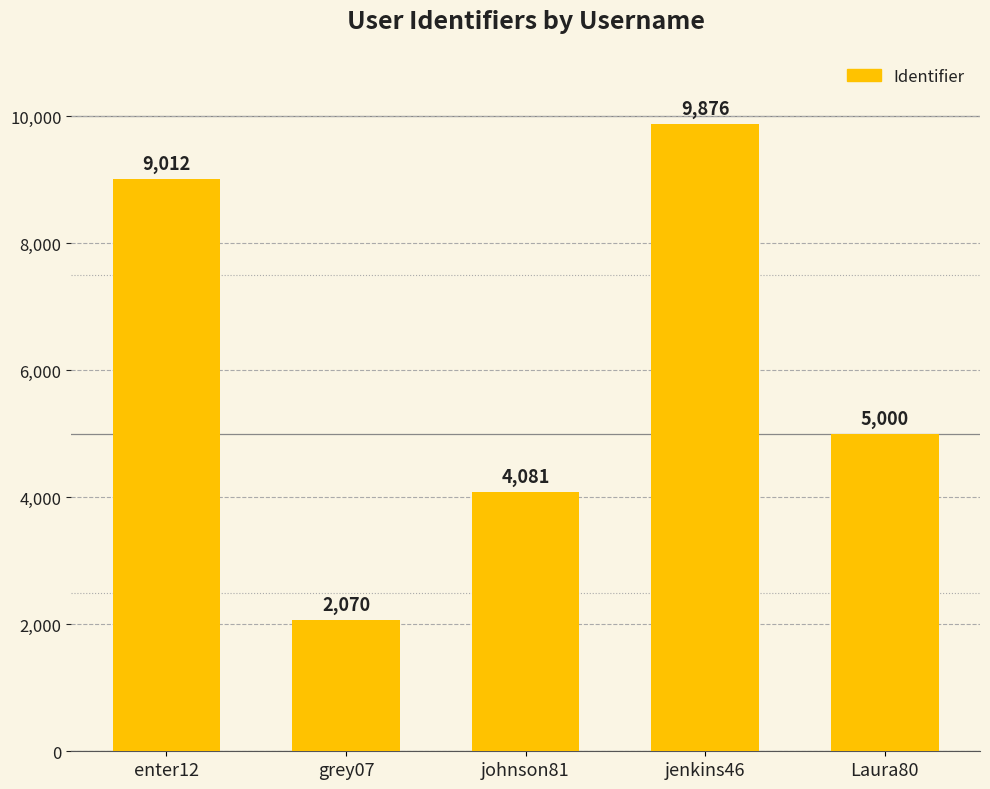

Are the bars horizontal?

No